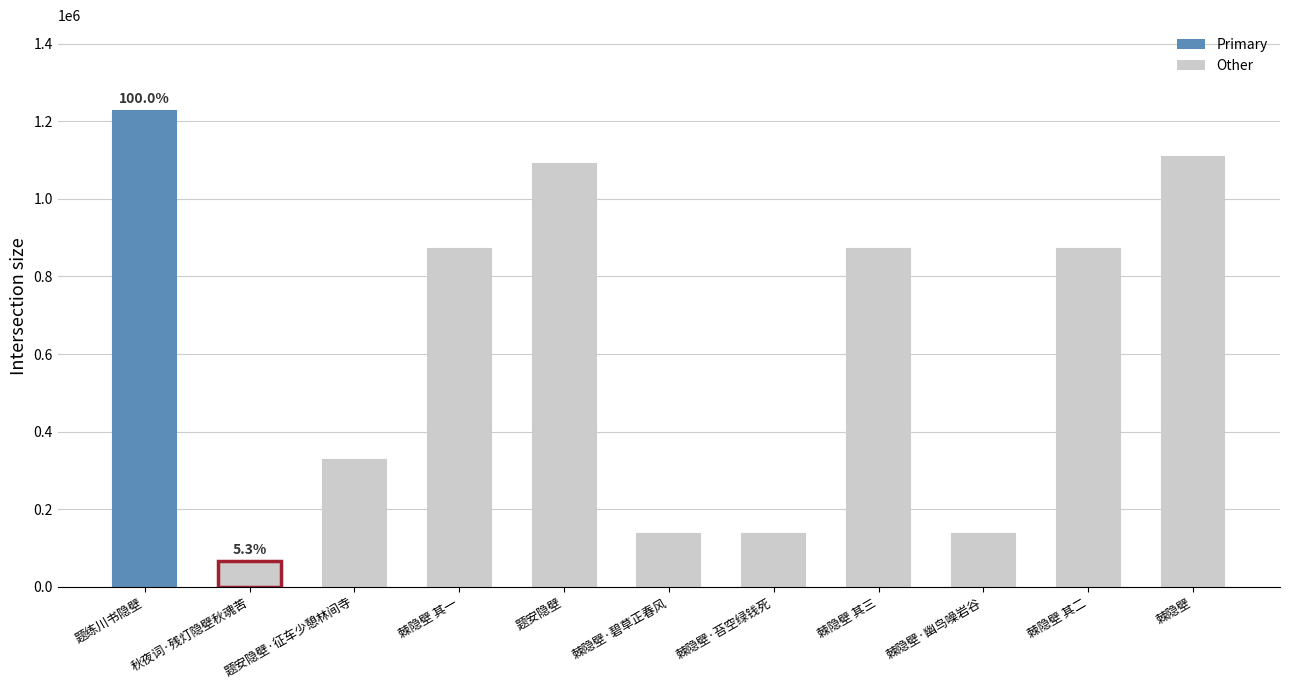

Is it true that the value at 棘隐壁 其三 is 1348869?

False